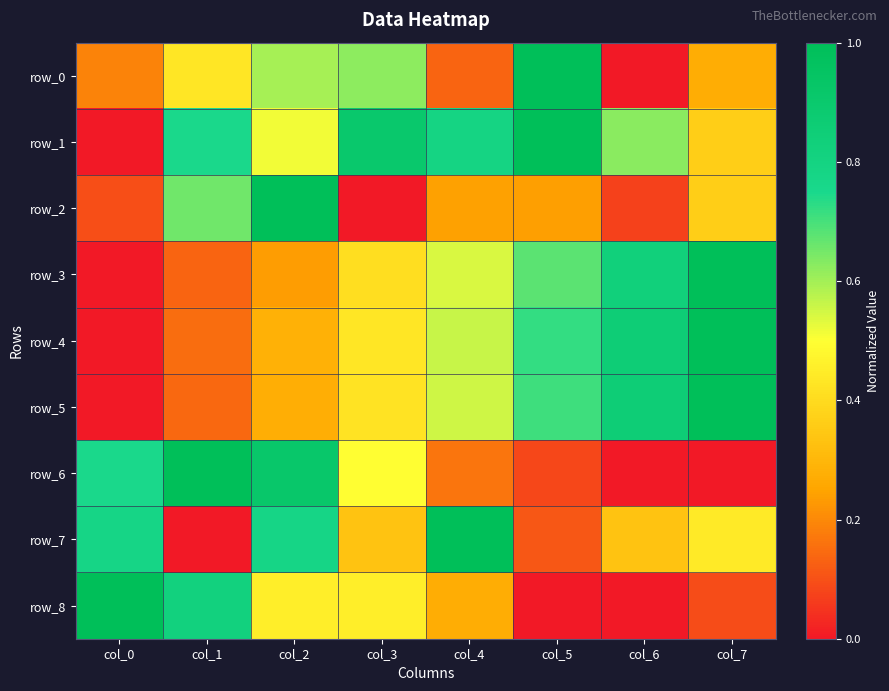

Where is row_1 nearest to the value 0?

col_0